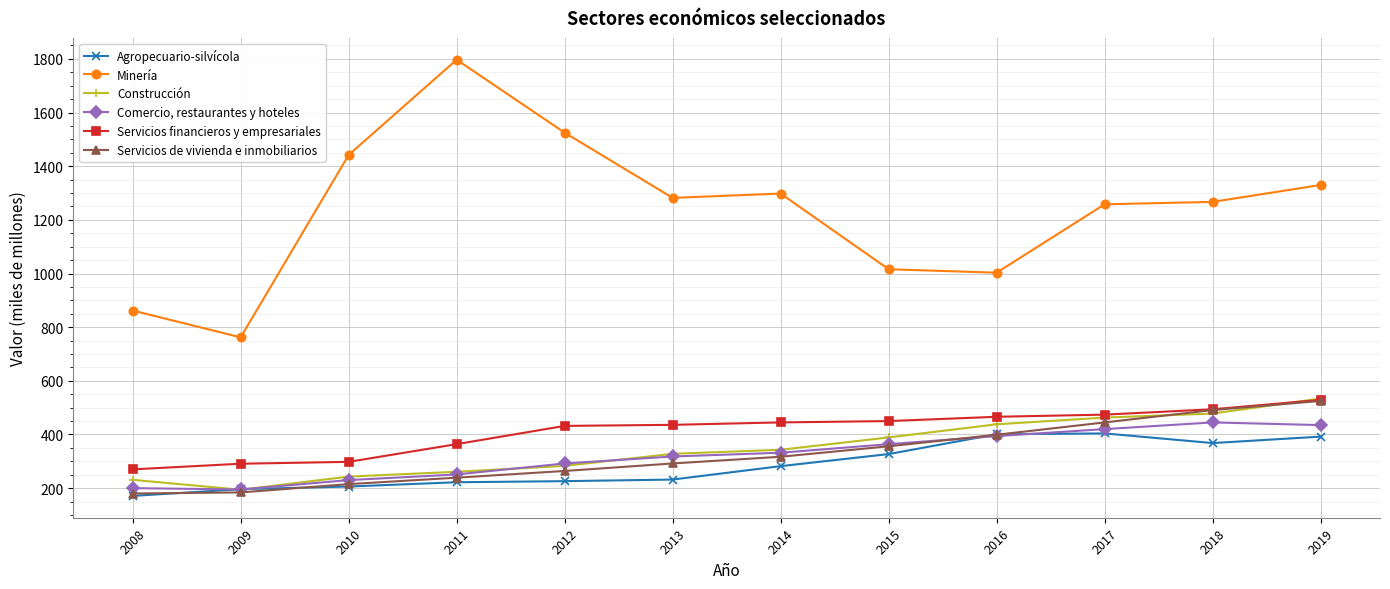

What is the spread (max minus min) of values at 2012?

1299